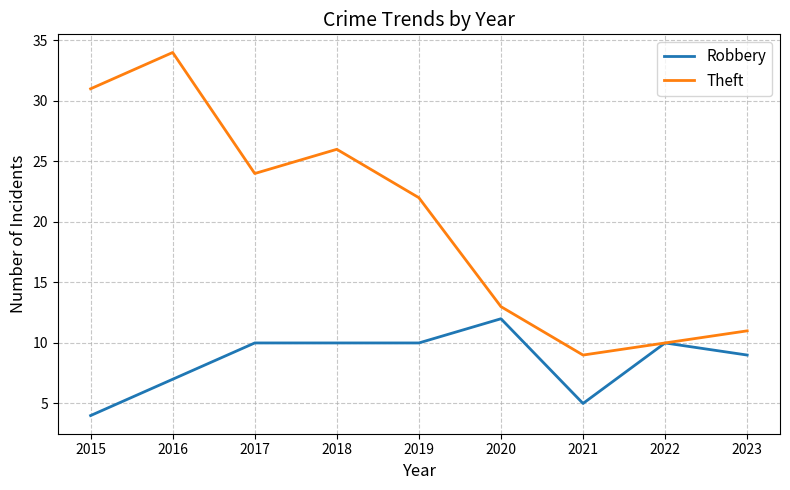

Is it true that Robbery equals 1 at 2015?

False